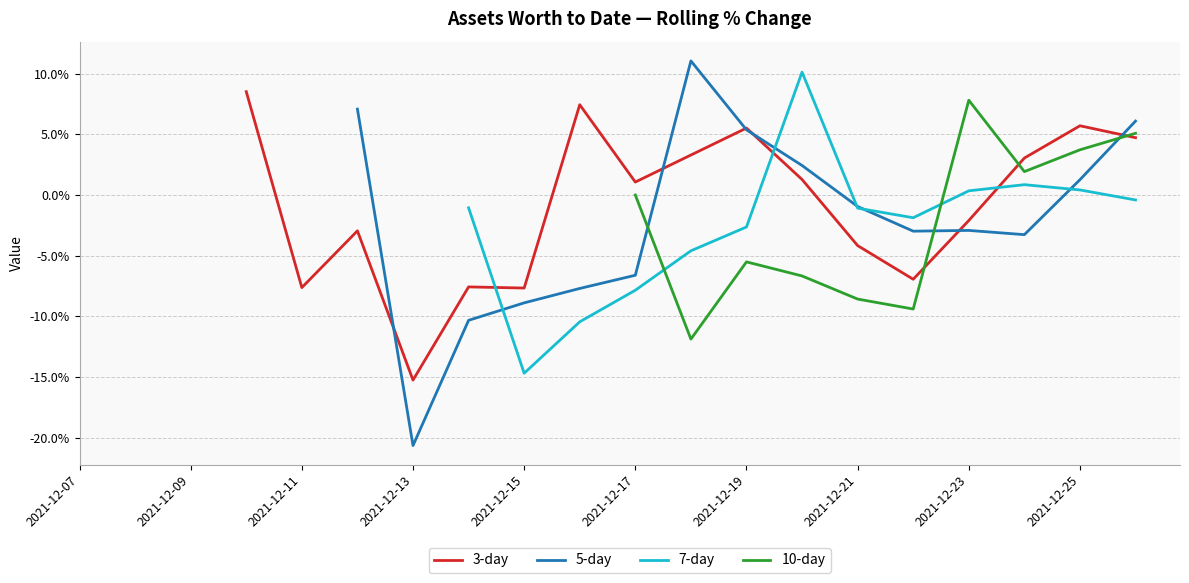

How many values in the 7-day series are below -4?

4